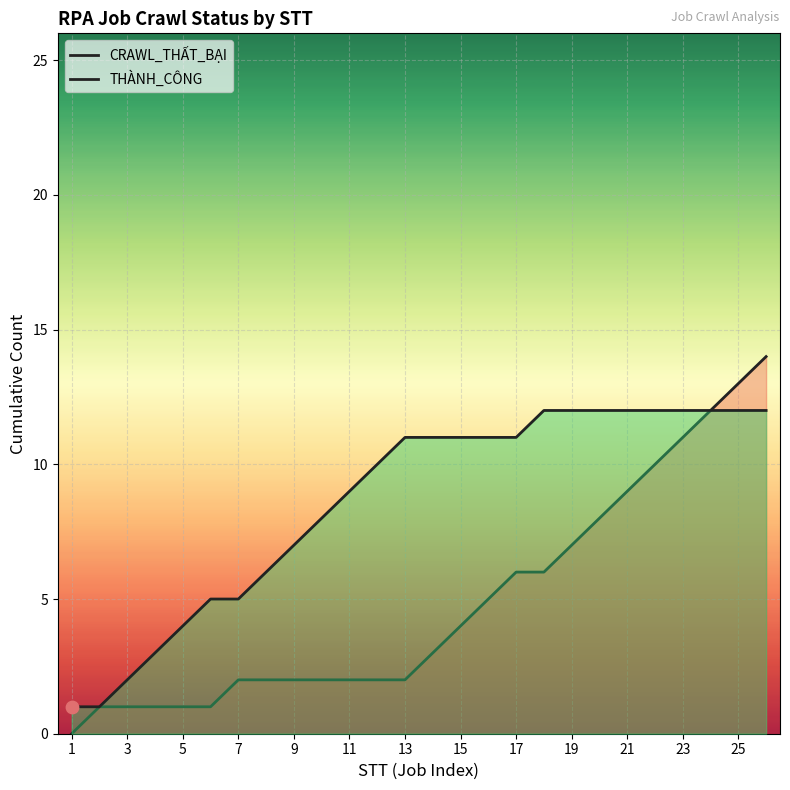

Is the value of THÀNH_CÔNG at 17 greater than the value of CRAWL_THẤT_BẠI at 5?

Yes